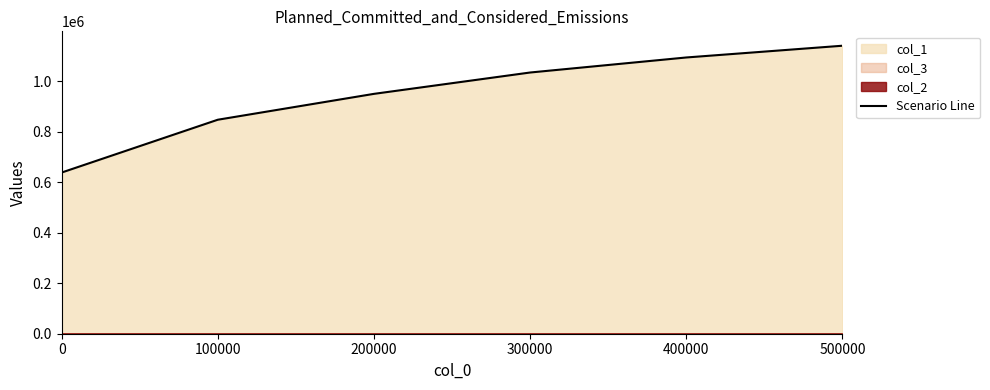

What is the ratio of the value at 100000 to the value at 0?

1.3